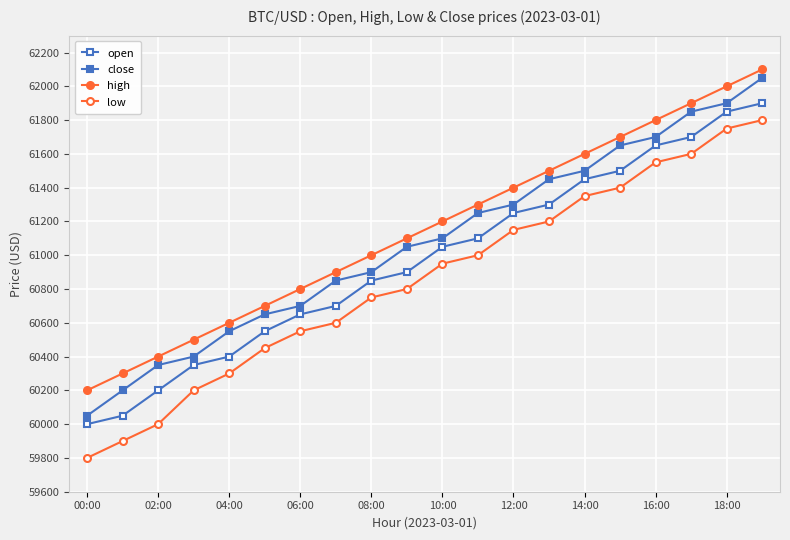

What is the maximum value for close?

62050